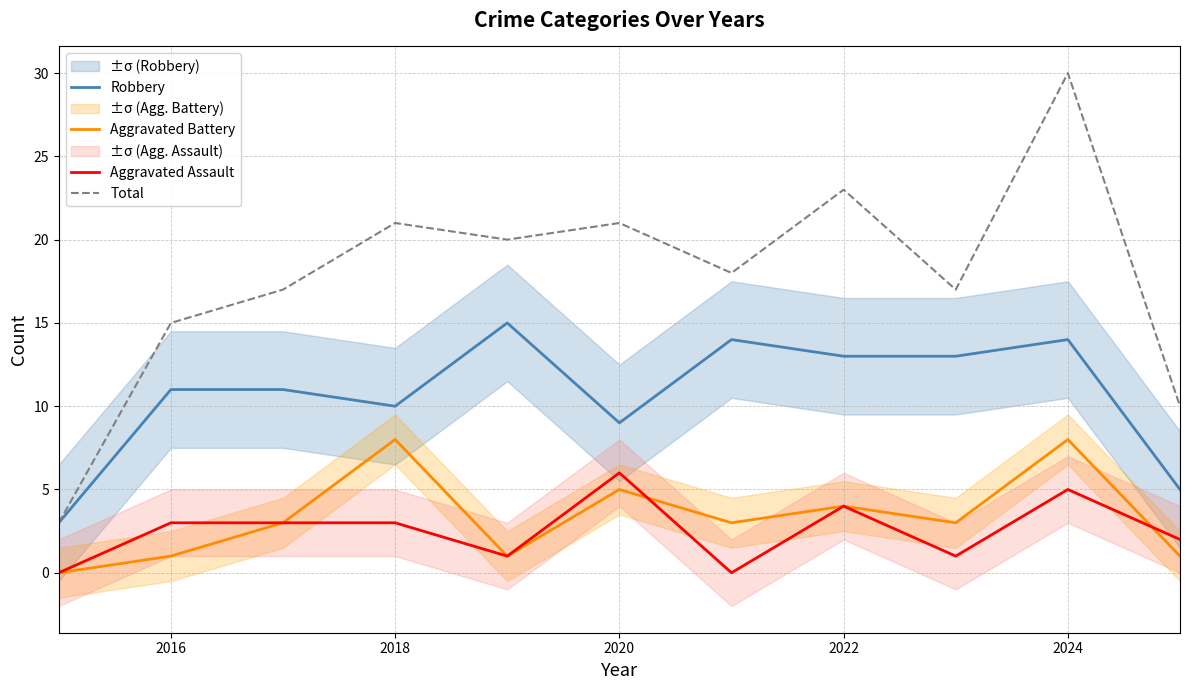

How many interior local valleys does the Aggravated Assault series have?

3